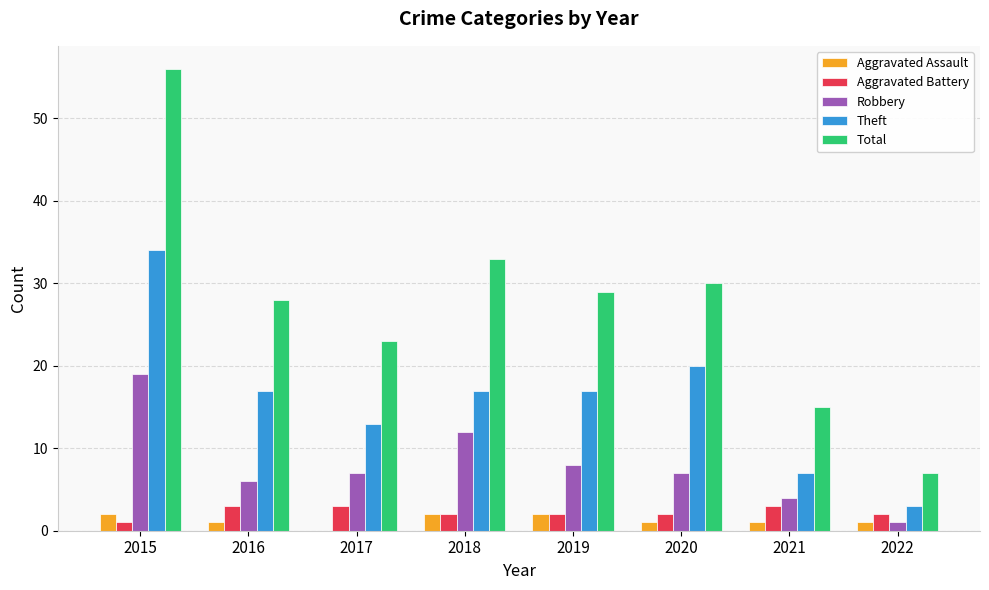

Reading left to right, list all the values displayed in this chart.

Aggravated Assault: 2015=2	2016=1	2017=0	2018=2	2019=2	2020=1	2021=1	2022=1
Aggravated Battery: 2015=1	2016=3	2017=3	2018=2	2019=2	2020=2	2021=3	2022=2
Robbery: 2015=19	2016=6	2017=7	2018=12	2019=8	2020=7	2021=4	2022=1
Theft: 2015=34	2016=17	2017=13	2018=17	2019=17	2020=20	2021=7	2022=3
Total: 2015=56	2016=28	2017=23	2018=33	2019=29	2020=30	2021=15	2022=7